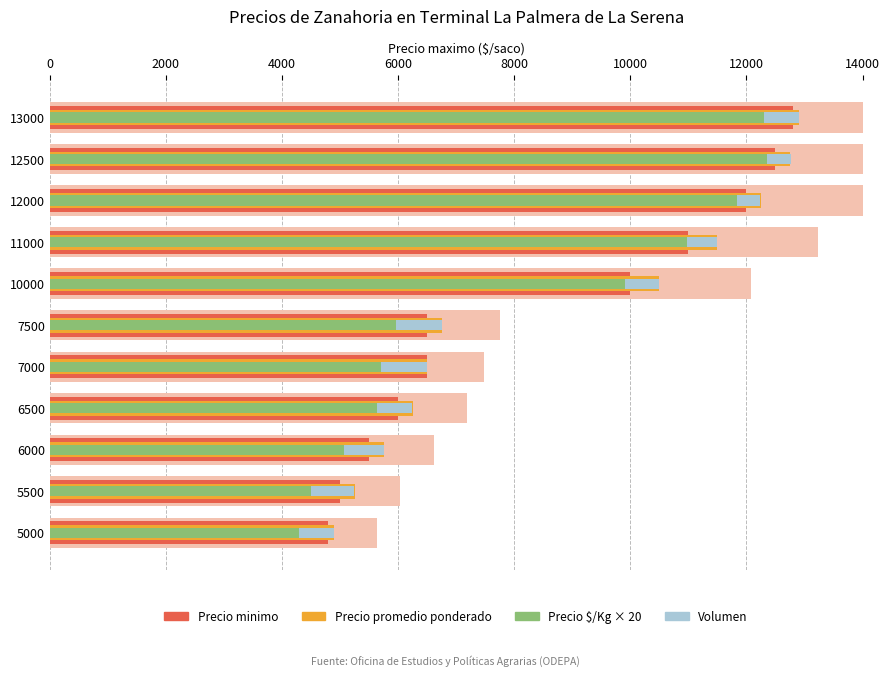

Which series has the largest range (max minus min)?

Precio minimo